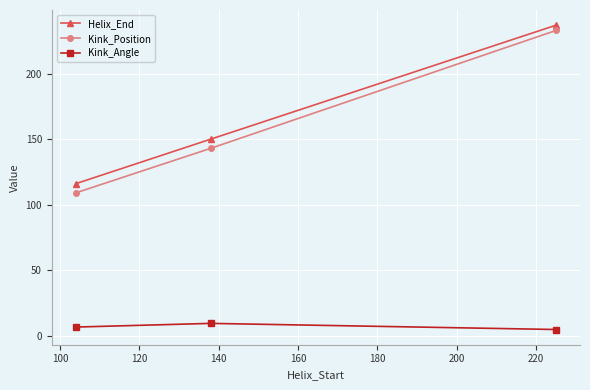

What is the average value of the Kink_Position series?

161.7